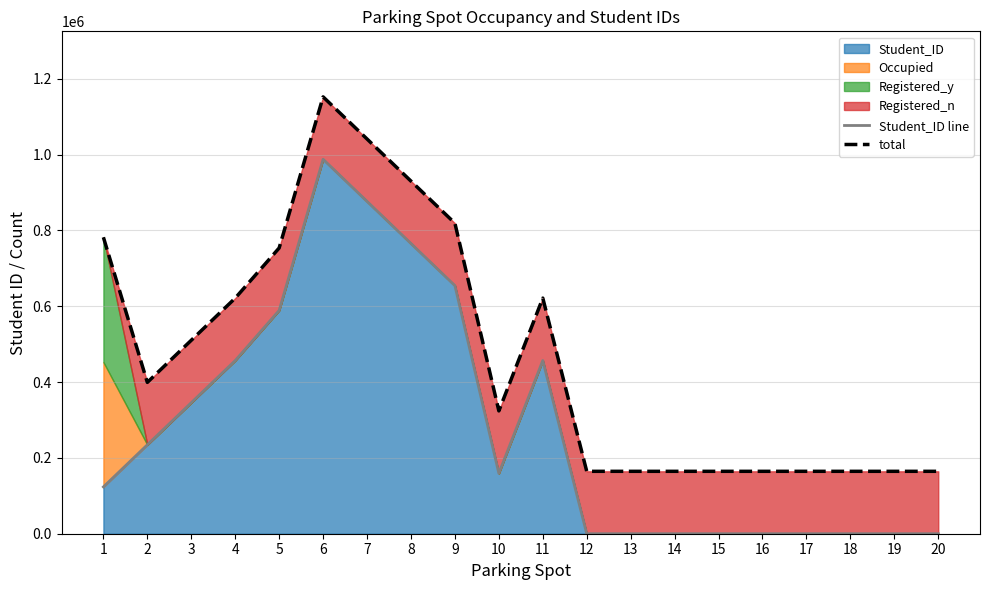

How many lines are shown in the chart?

2